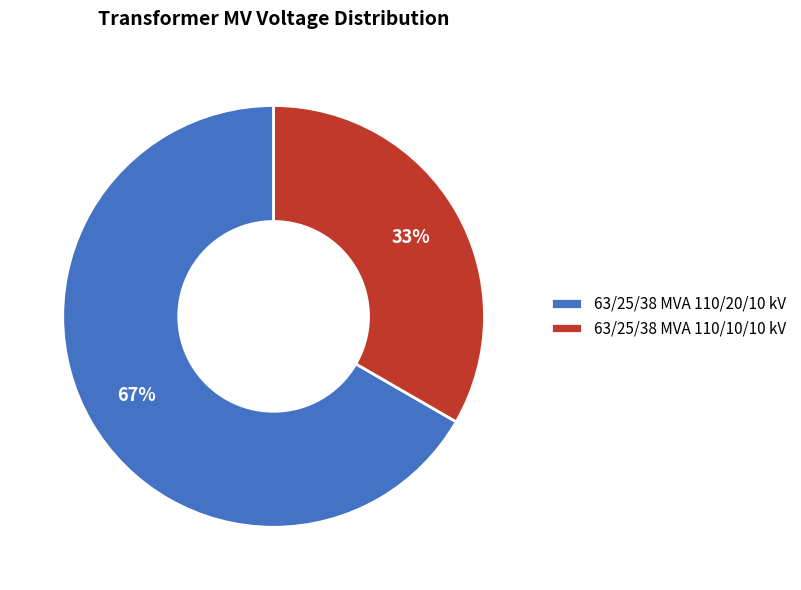

Which has a higher value, 63/25/38 MVA 110/20/10 kV or 63/25/38 MVA 110/10/10 kV?

63/25/38 MVA 110/20/10 kV